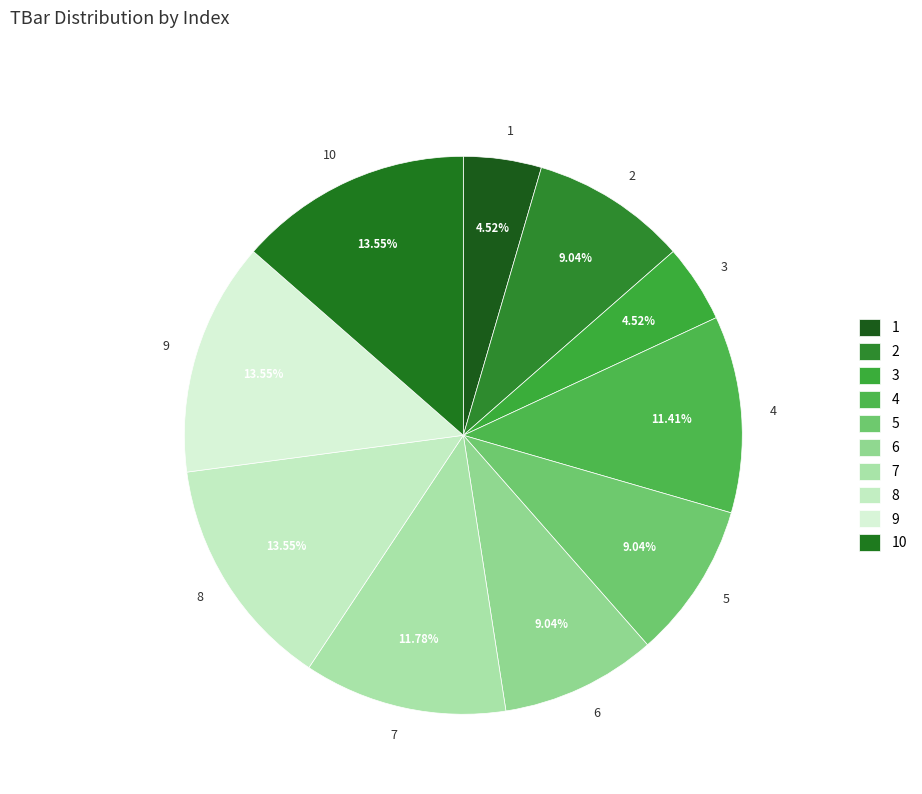

To the nearest percent, what is the average slice percentage?

10%